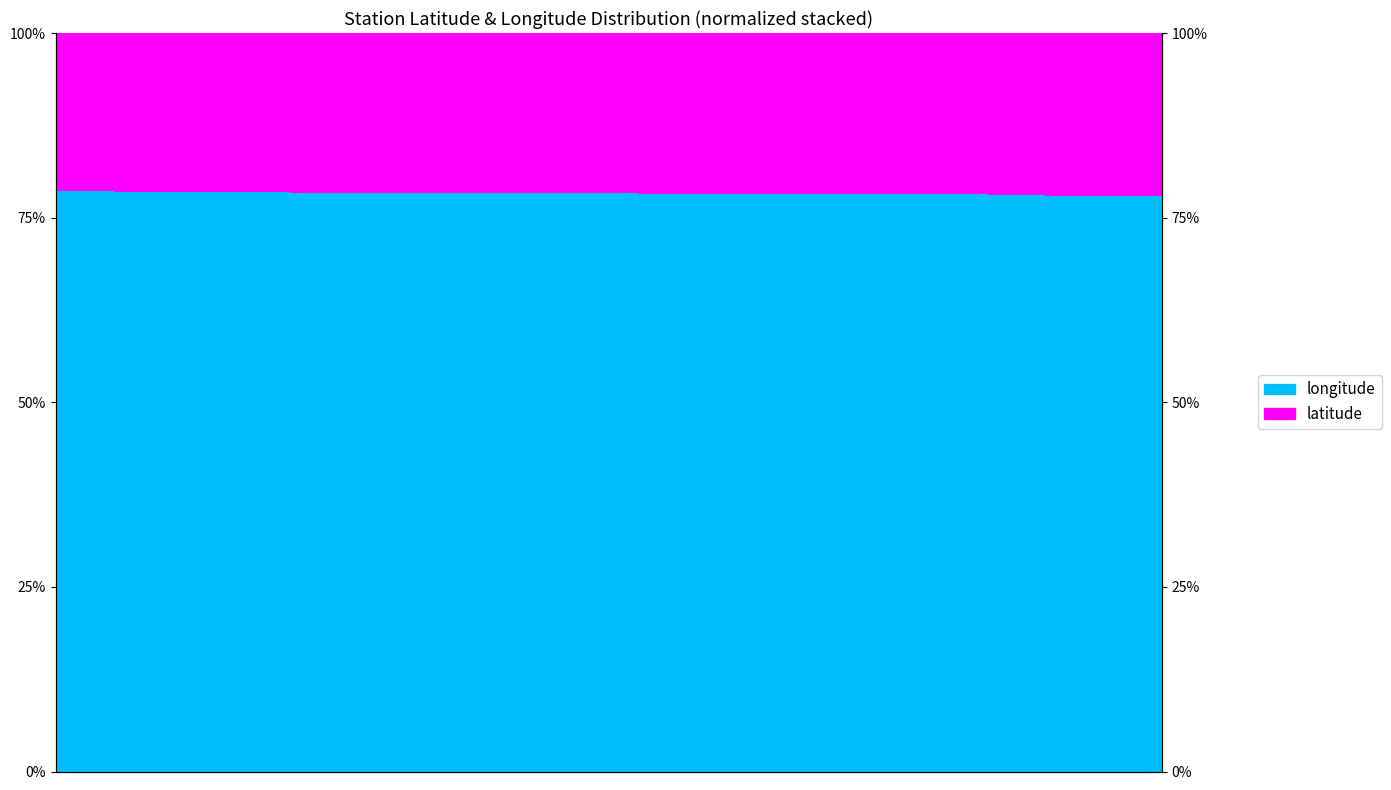

How many bars are there in each group?

2